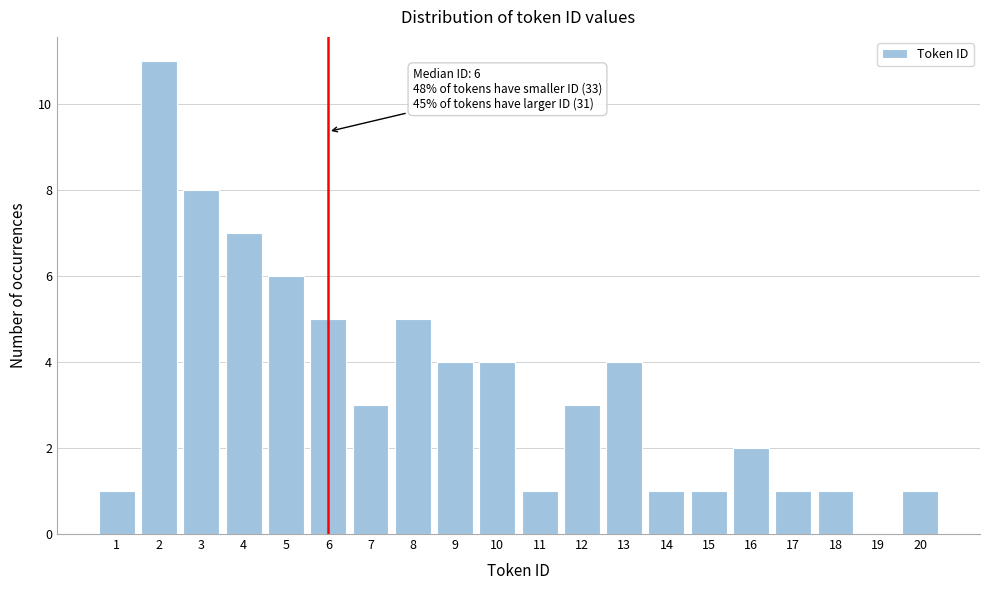

Reading left to right, transcribe all the data shown in this chart.

1=1	2=11	3=8	4=7	5=6	6=5	7=3	8=5	9=4	10=4	11=1	12=3	13=4	14=1	15=1	16=2	17=1	18=1	19=0	20=1